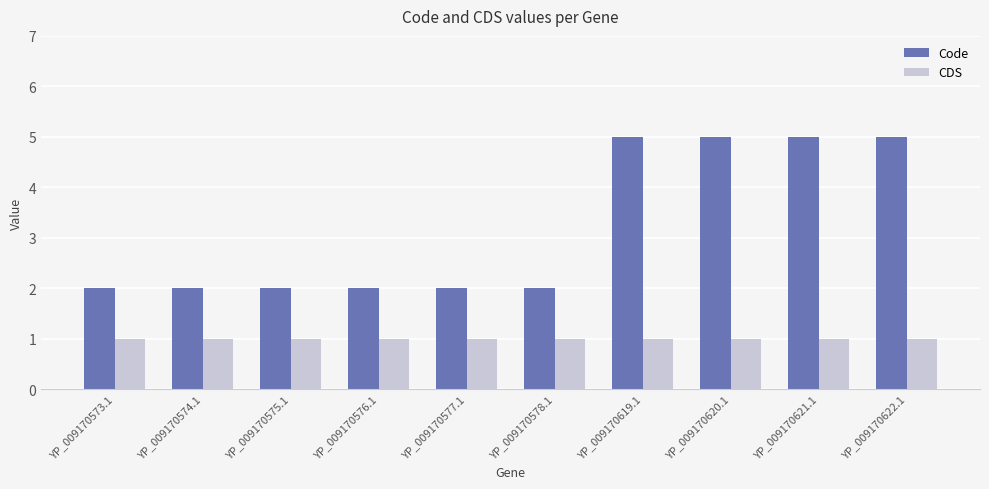

What is the difference between the maximum and minimum values in the Code series?

3